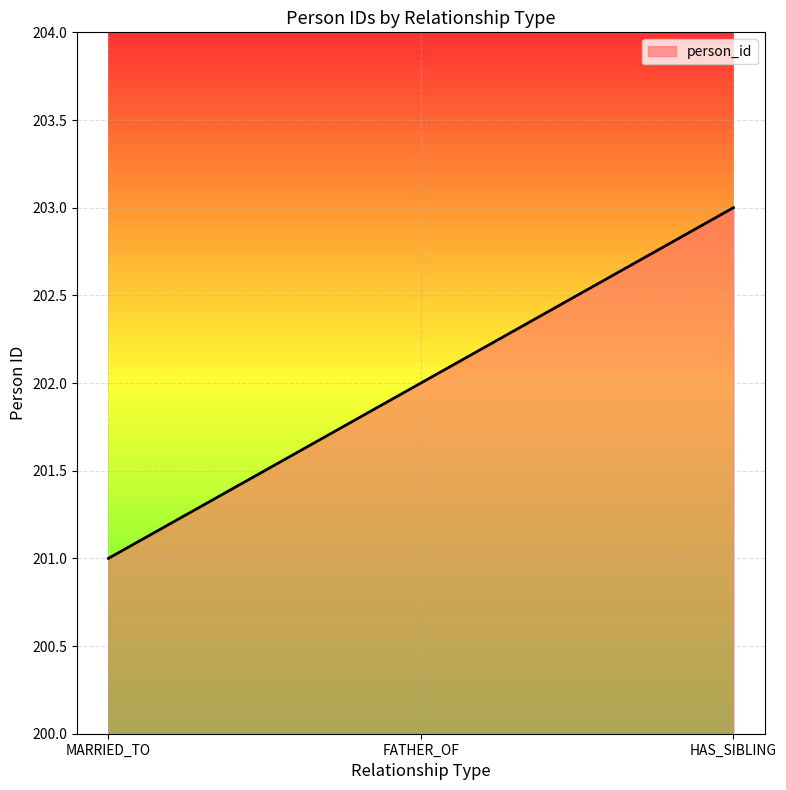

What position from the left is FATHER_OF?

2